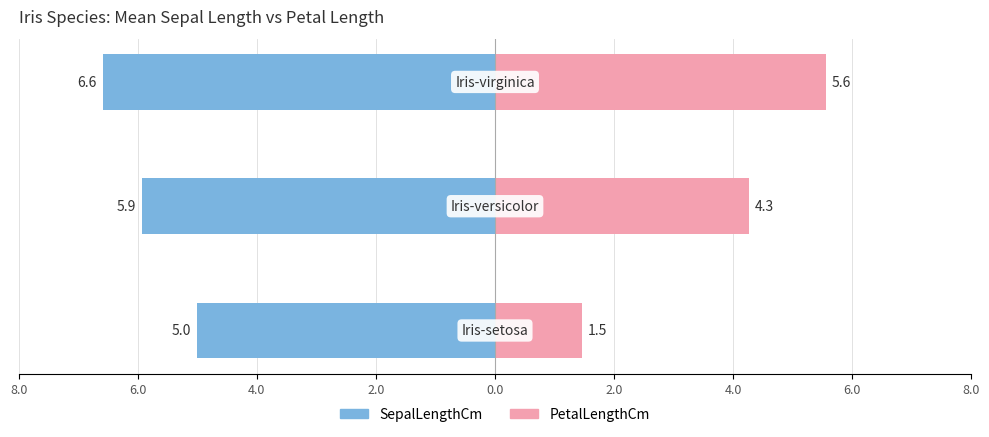

Is it true that PetalLengthCm equals 0.9 at 8.0?

False